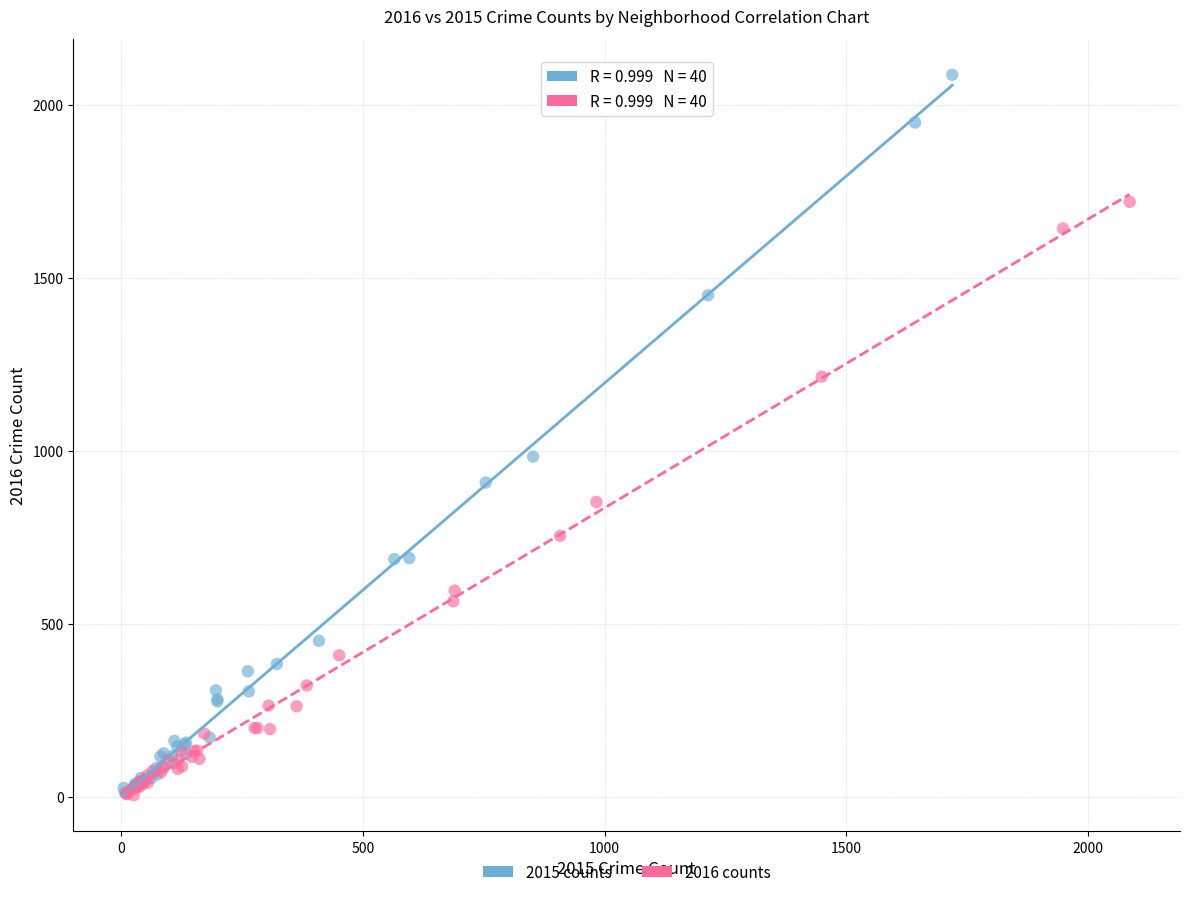

Which series contains the highest Y value?

2015 counts